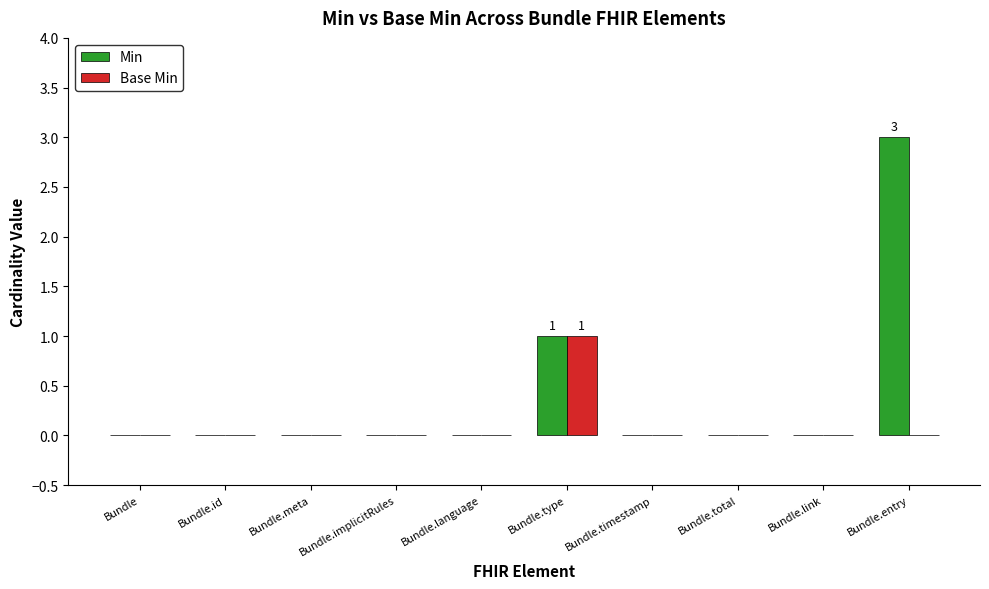

Which category has the highest value in the Min series?

Bundle.entry